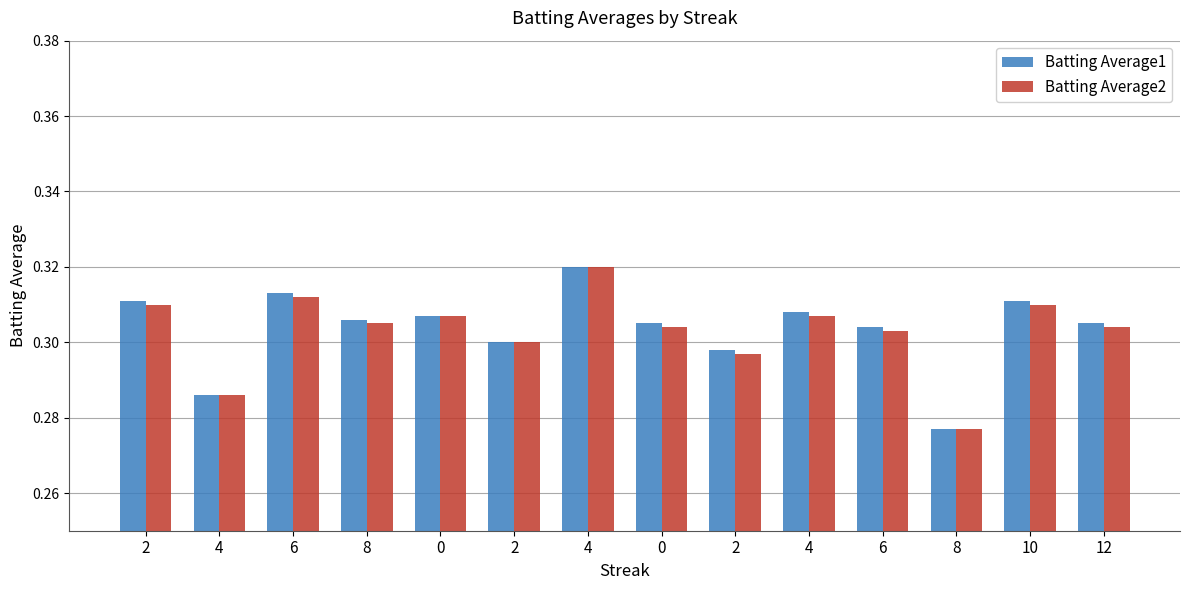

What is the sum of the Batting Average1 values at 2 and 4?

0.6